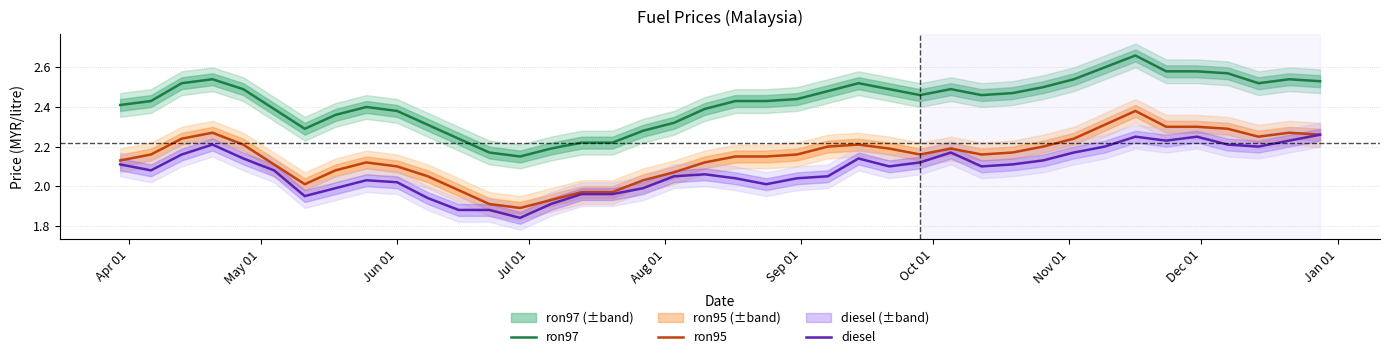

True or false: ron95 and ron97 cross at least once.

False